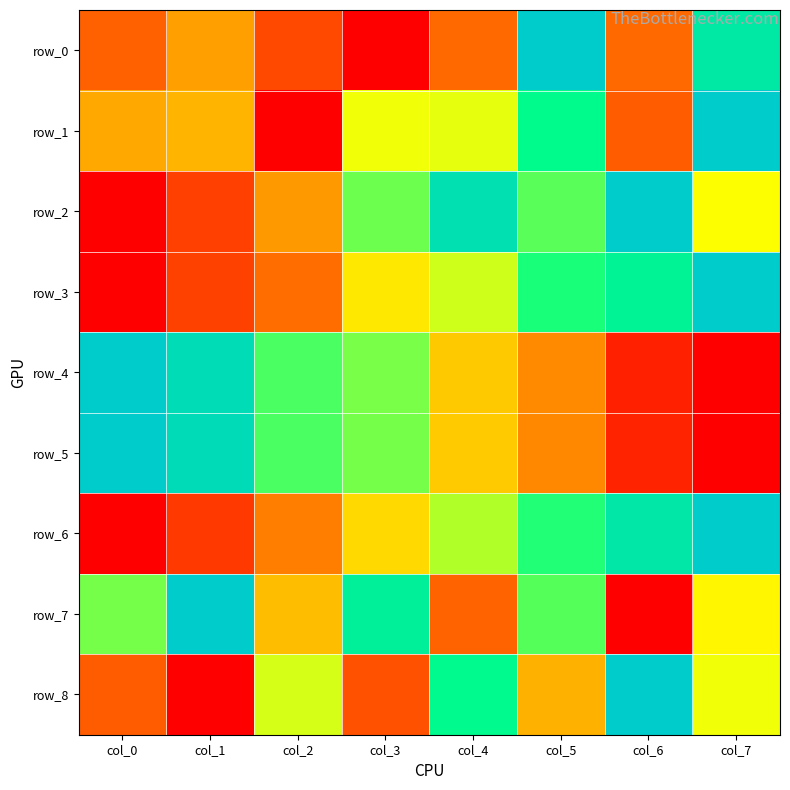

What is the difference between the row_1 values at col_0 and col_7?

0.6